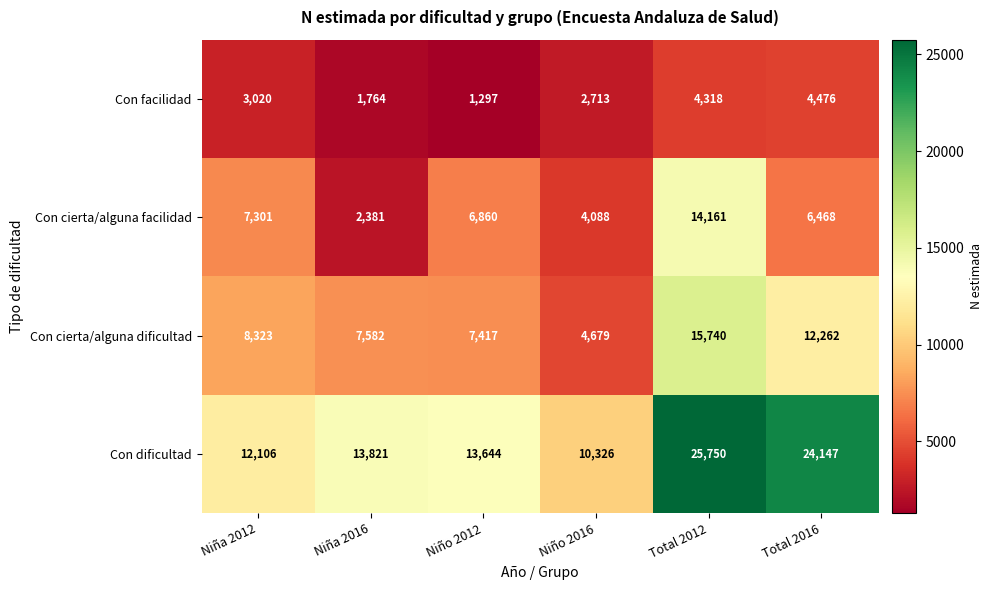

What is the difference between the Con cierta/alguna dificultad values at Total 2012 and Niño 2016?

11061